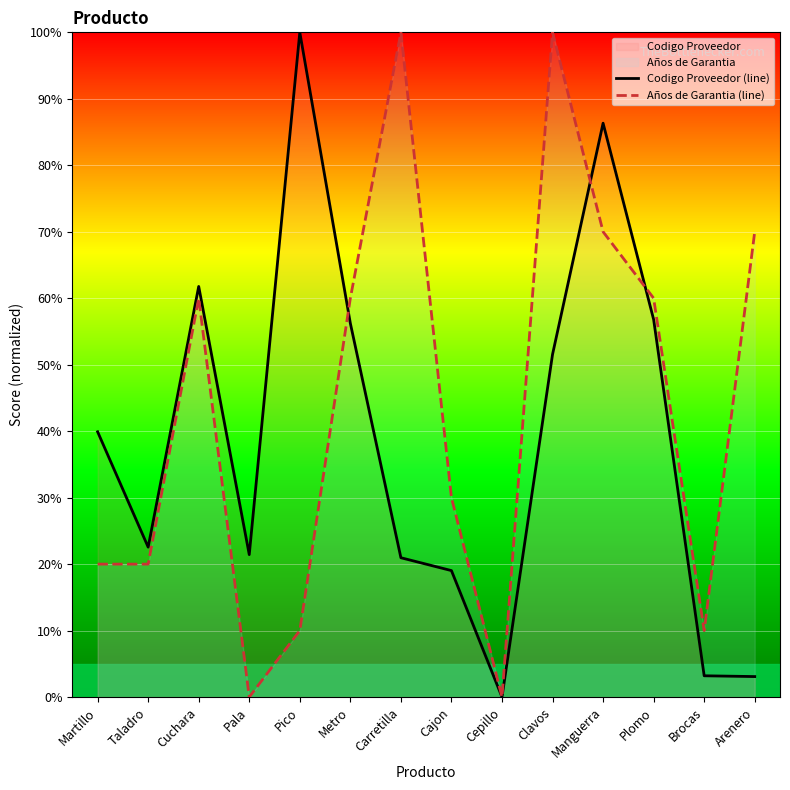

How many series are shown in this chart?

2